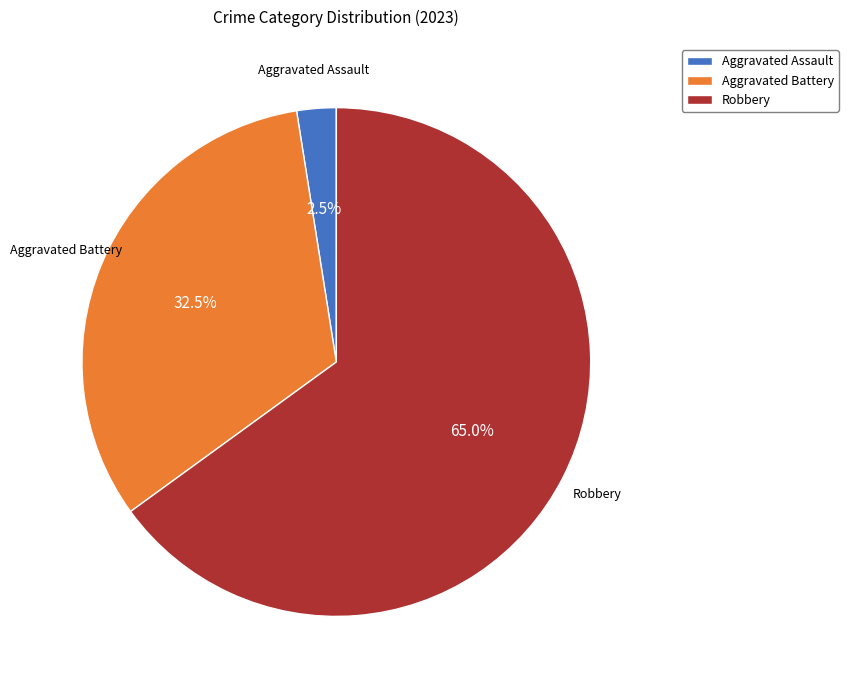

Is there any slice that represents more than half of the pie?

Yes